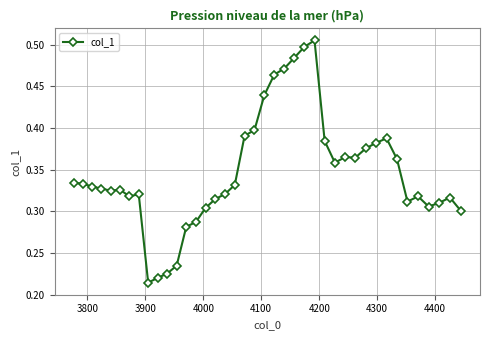

Count the values in the range 0 to 1.

40